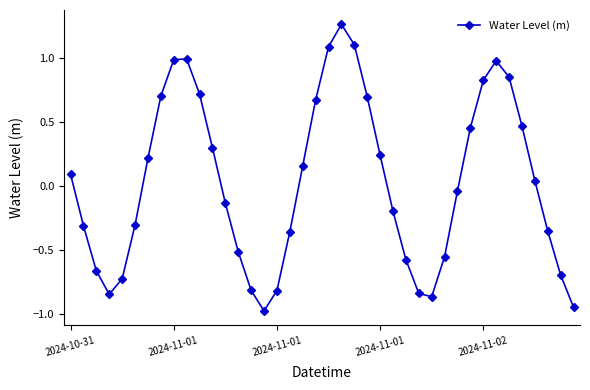

What is the value of the 6th point from the left?

-0.3